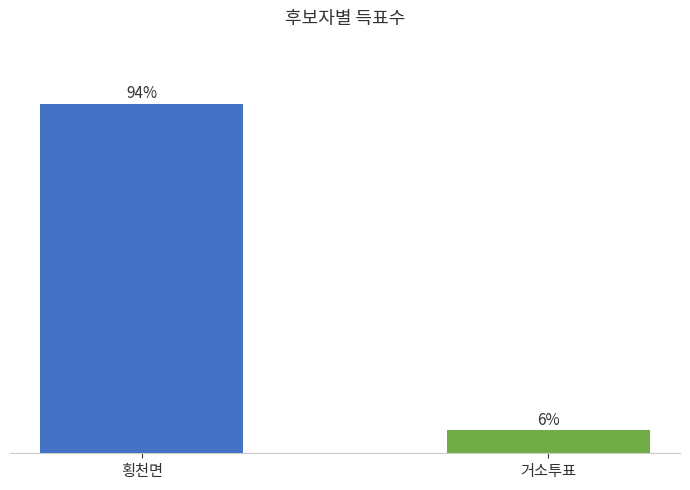

Between 횡천면 and 거소투표, which is larger?

횡천면